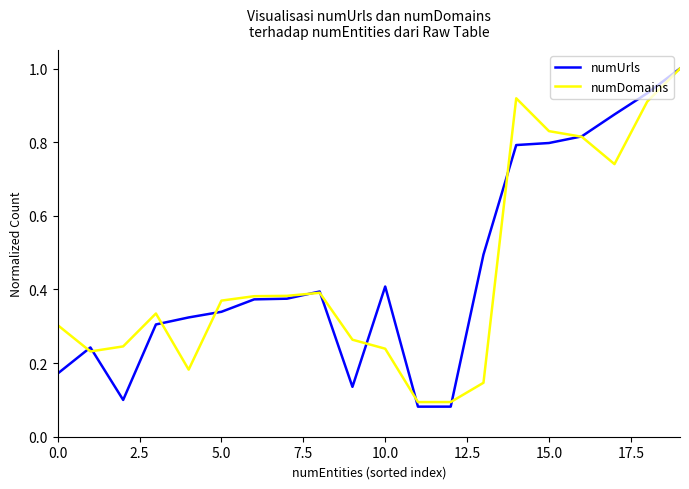

Which series has the largest range (max minus min)?

numUrls